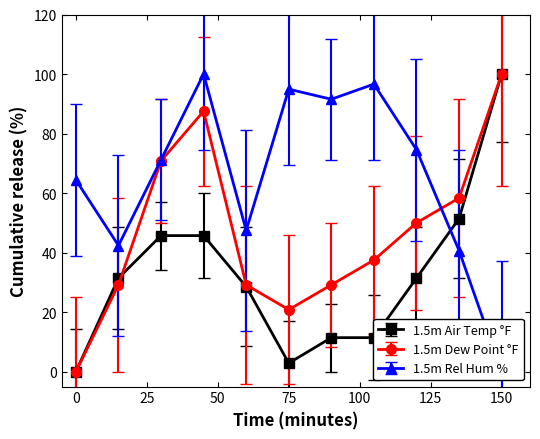

Between 04:00 and 07:00, which series saw the biggest shift?

1.5m Rel Hum %